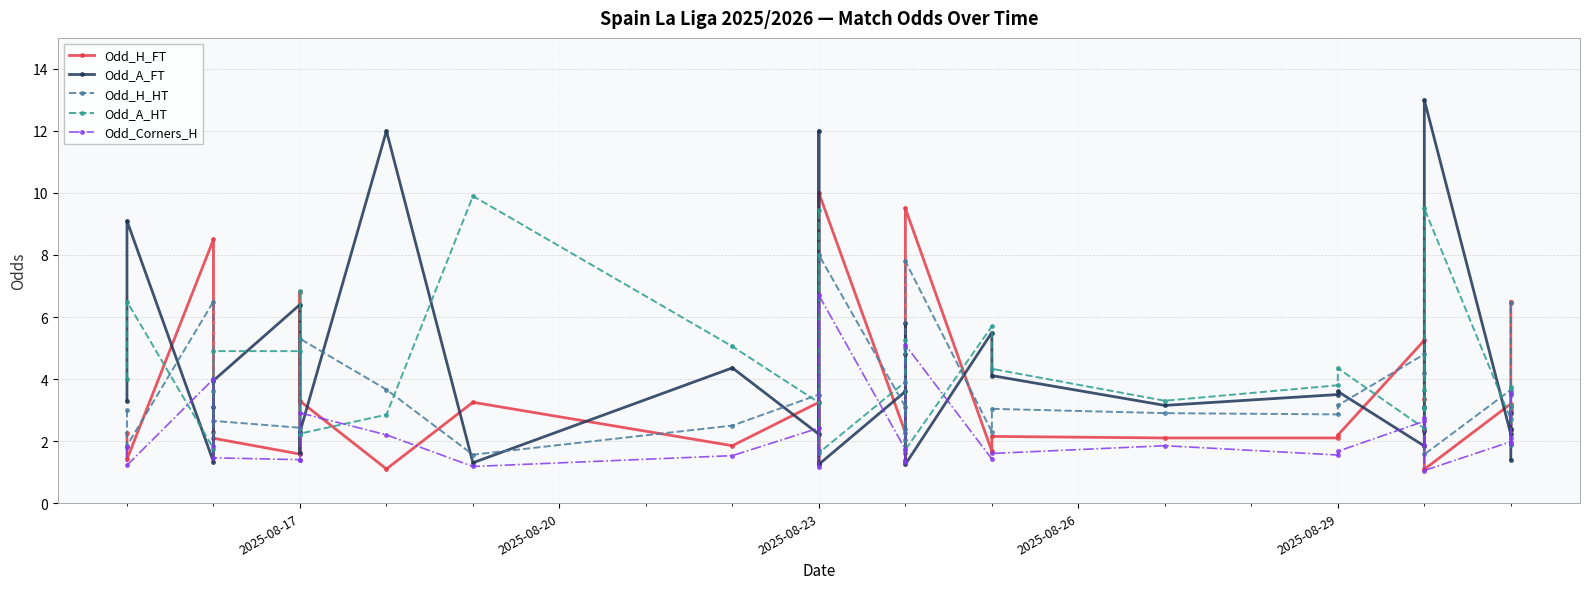

What are all the series names shown in the legend?

Odd_H_FT, Odd_A_FT, Odd_H_HT, Odd_A_HT, Odd_Corners_H